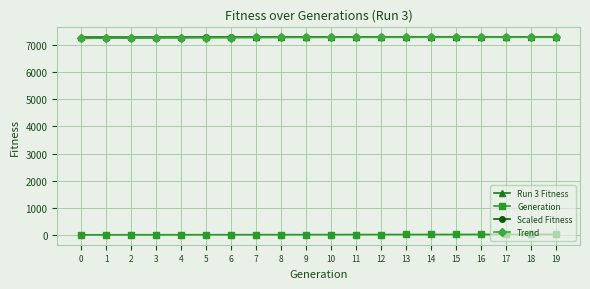

The value of Trend at 5 is 2556. True or false?

False